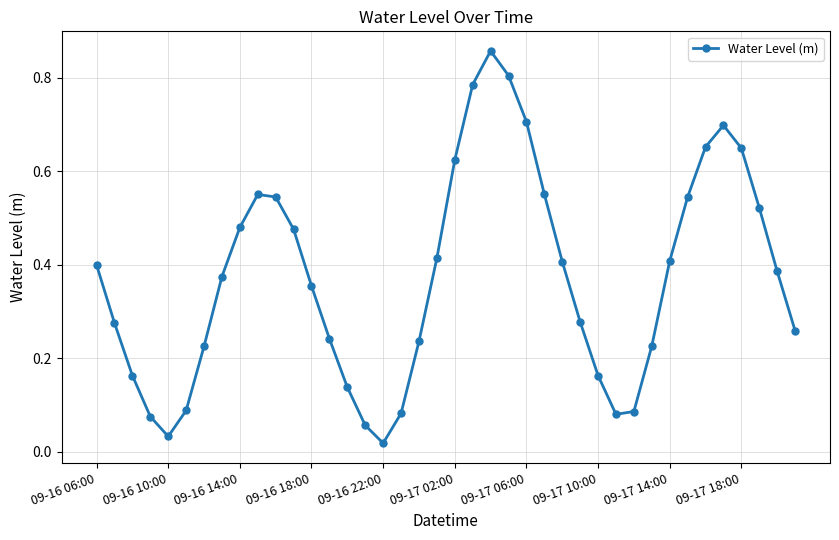

True or false: the data has more than 0 interior local peaks.

True